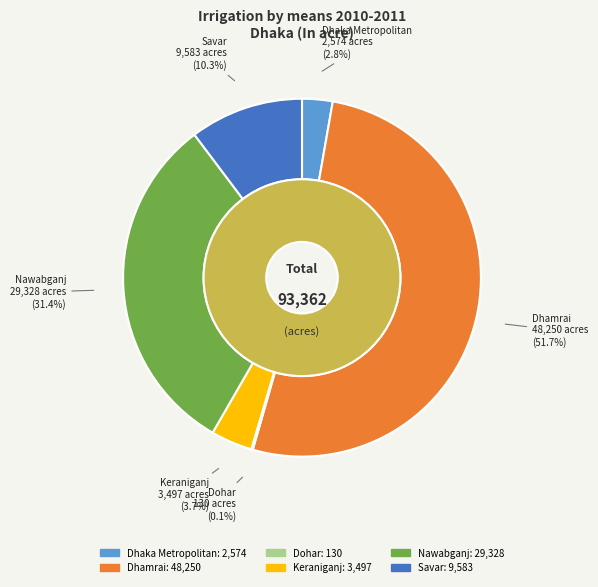

Which category has the biggest portion of the pie?

Dhamrai